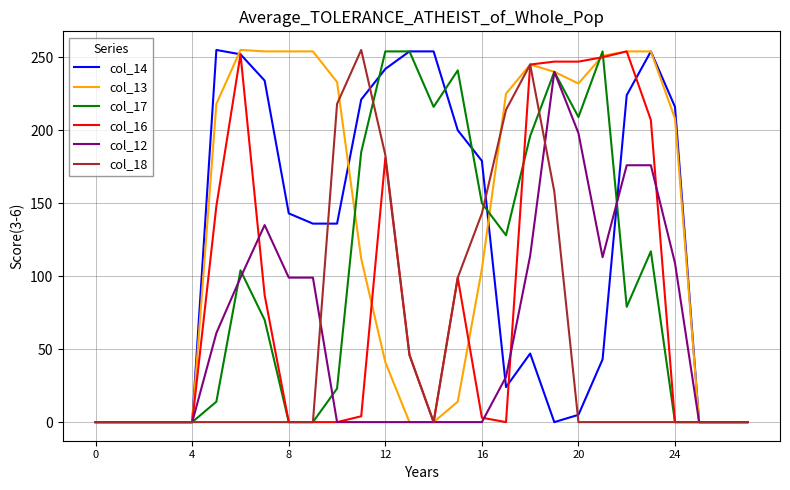

What is the greatest value displayed?

255